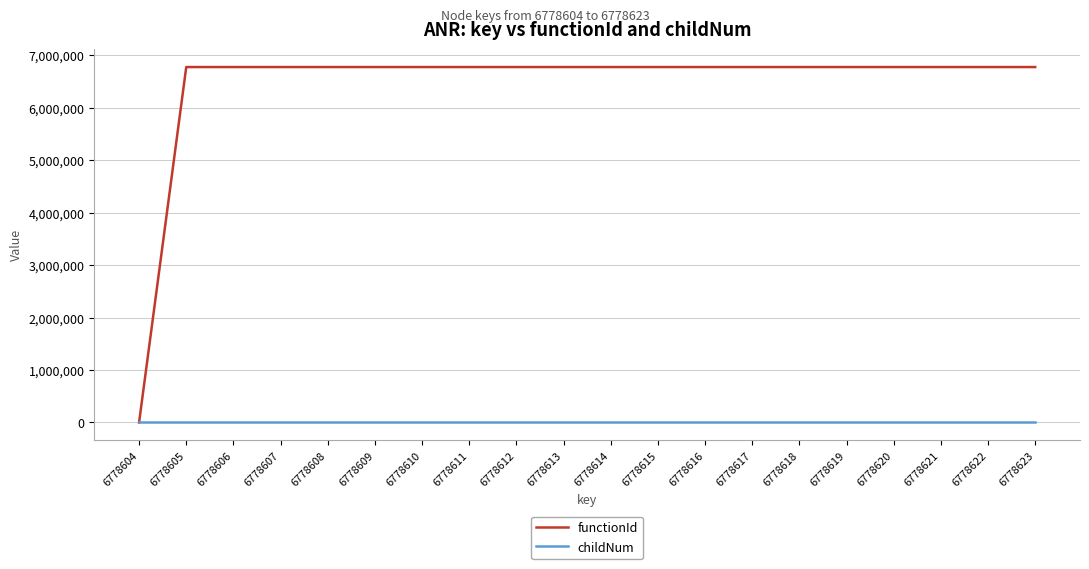

Does the chart display data point markers on the line(s)?

No